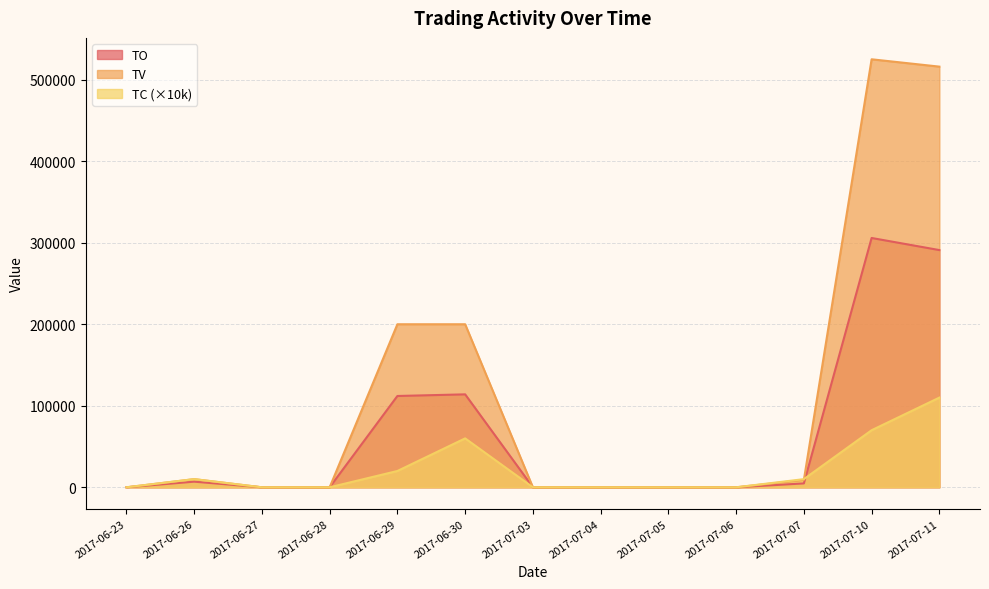

Is the value of TO at 2017-06-30 greater than the value of TC at 2017-07-11?

Yes